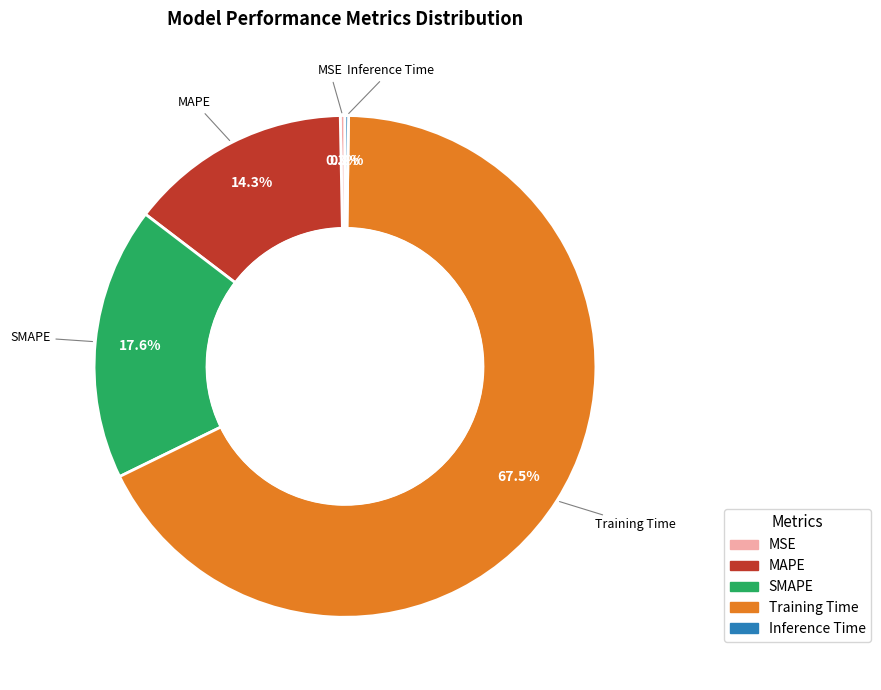

To the nearest percent, what portion does MAPE represent?

14%